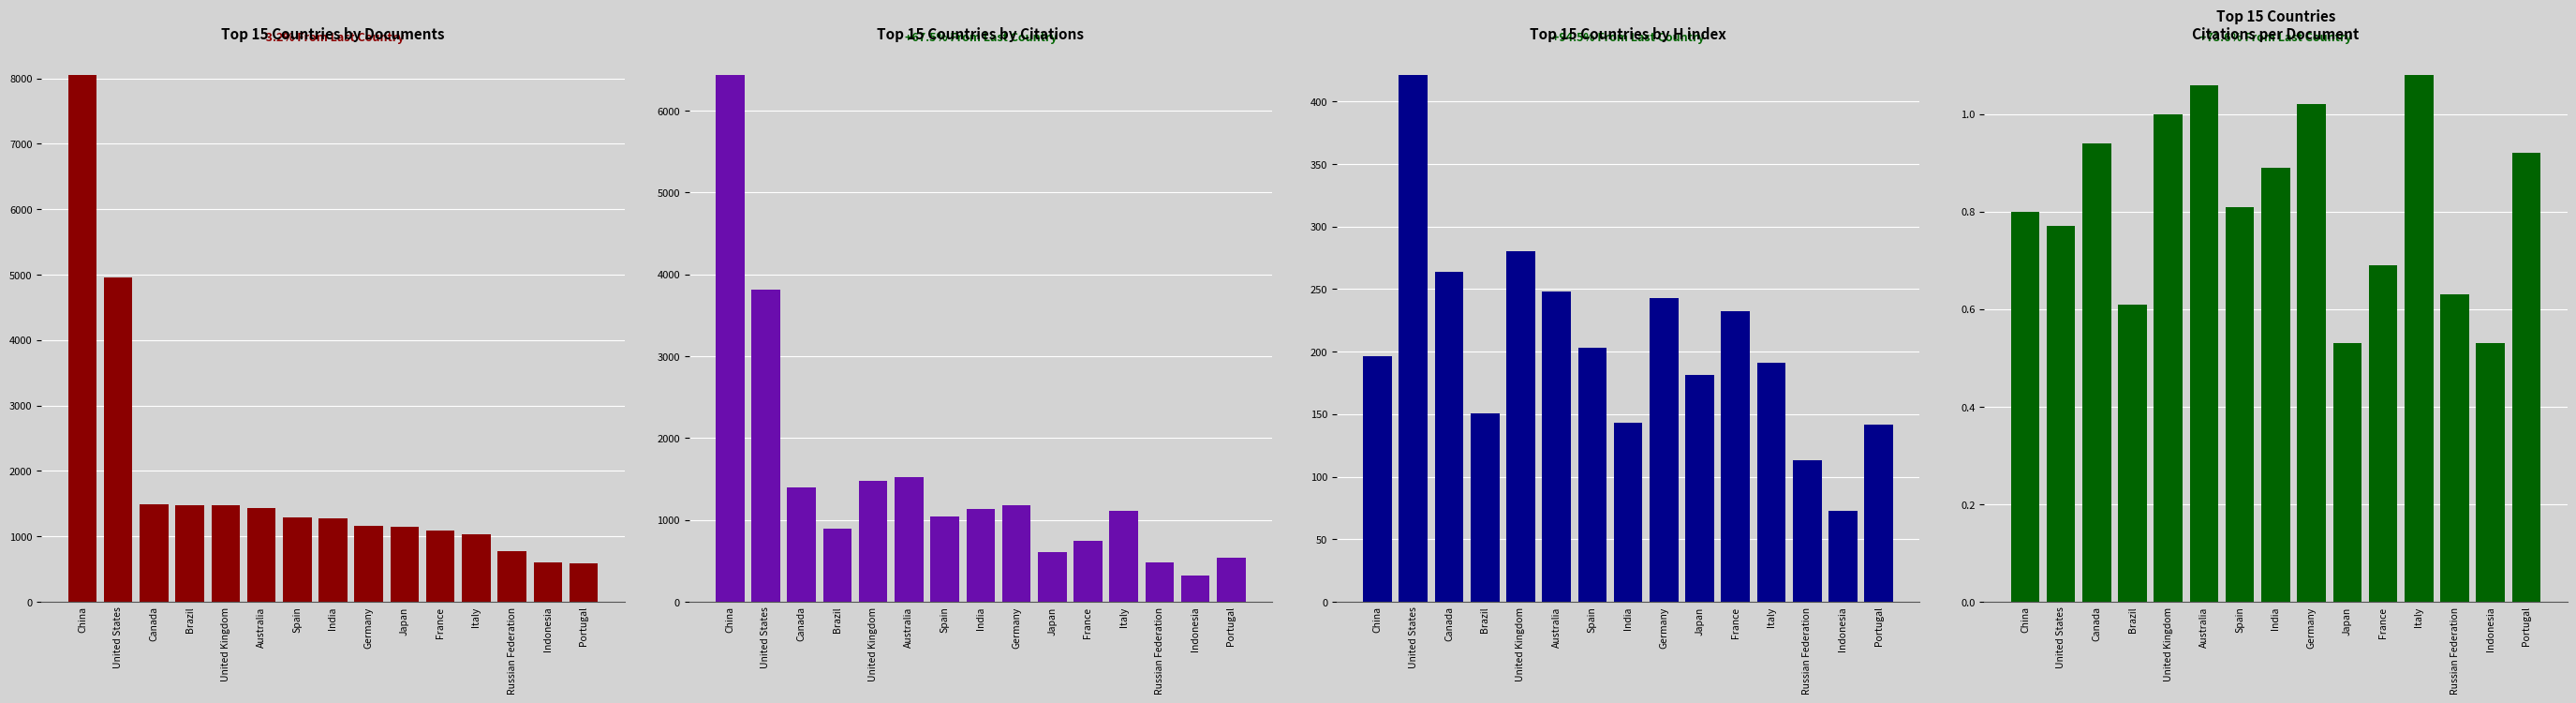

Where does the Documents series first go above 1272?

China